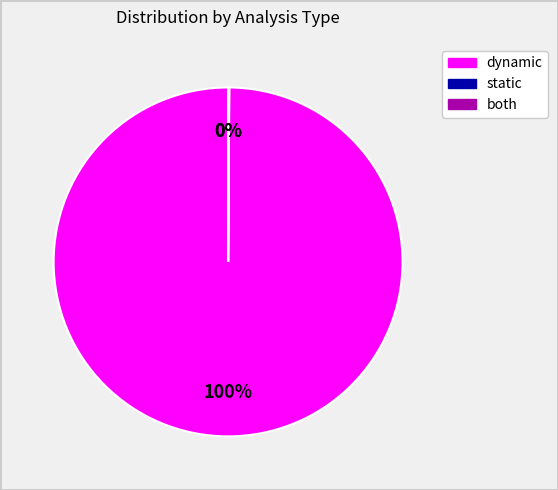

Is there any slice that represents more than half of the pie?

Yes